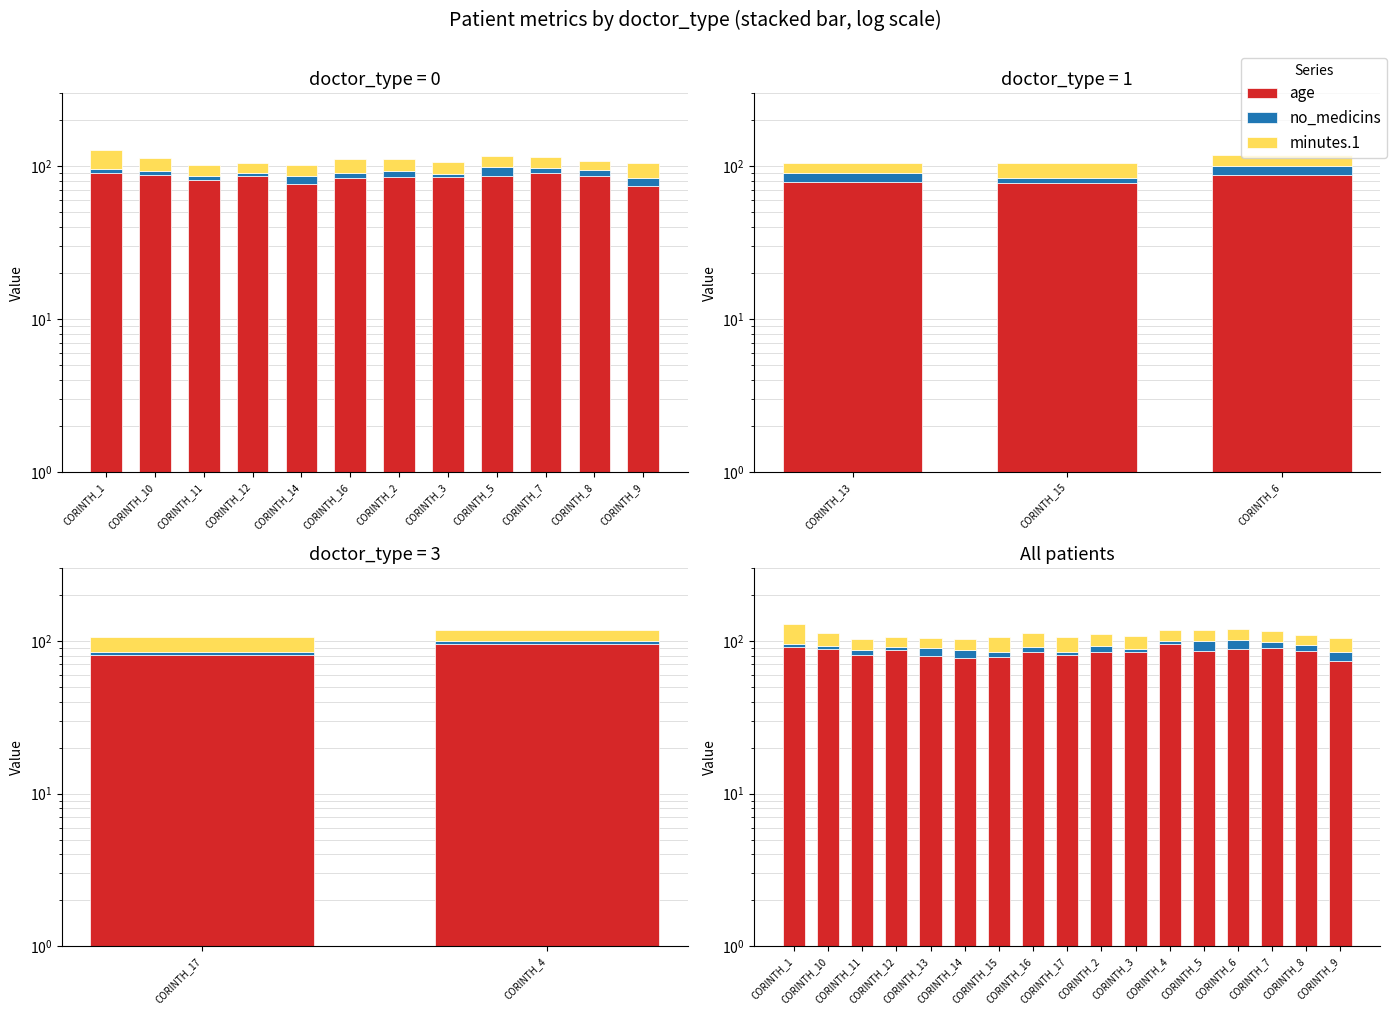

Reading left to right, transcribe all the data shown in this chart.

age: 91	88	81	87	79	77	78	84	81	85	85	95	86	88	90	86	74
no_medicins: 5	5	6	4	11	10	6	7	3	8	4	5	13	13	8	8	10
minutes.1: 32	20	15	15	15	15	22	21	22	18	18	18	18	18	18	15	21